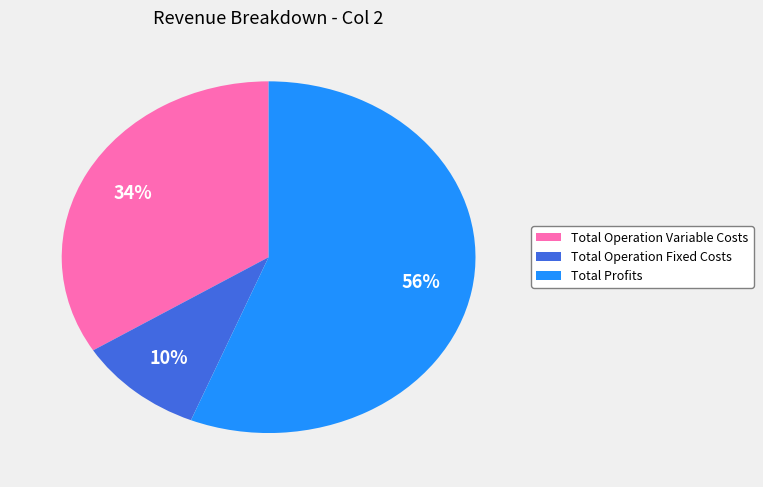

Is there a majority slice in this chart?

Yes